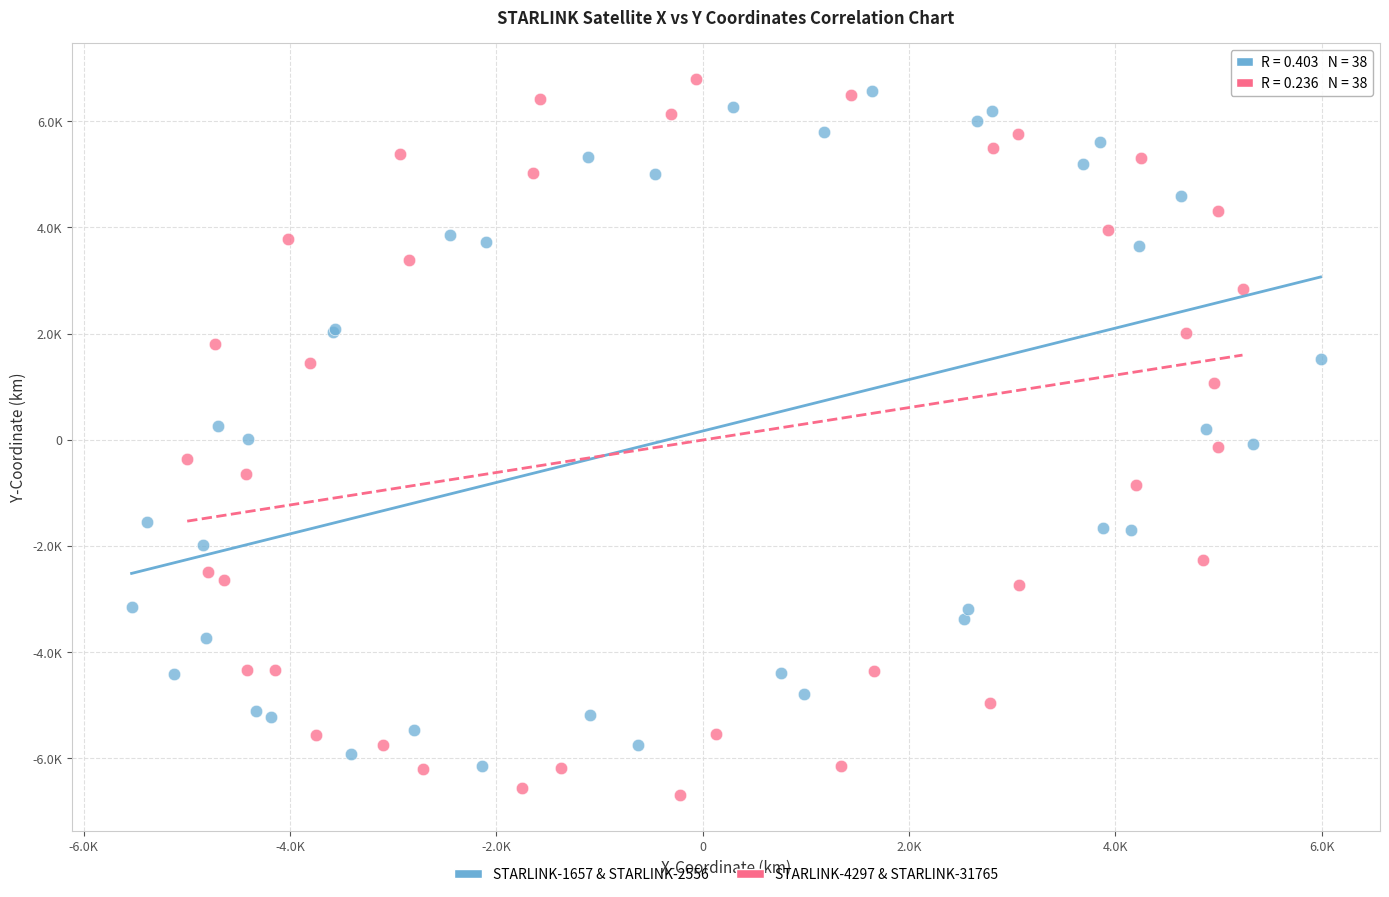

What are all the series names shown in the legend?

STARLINK-1657 & STARLINK-2556, STARLINK-4297 & STARLINK-31765